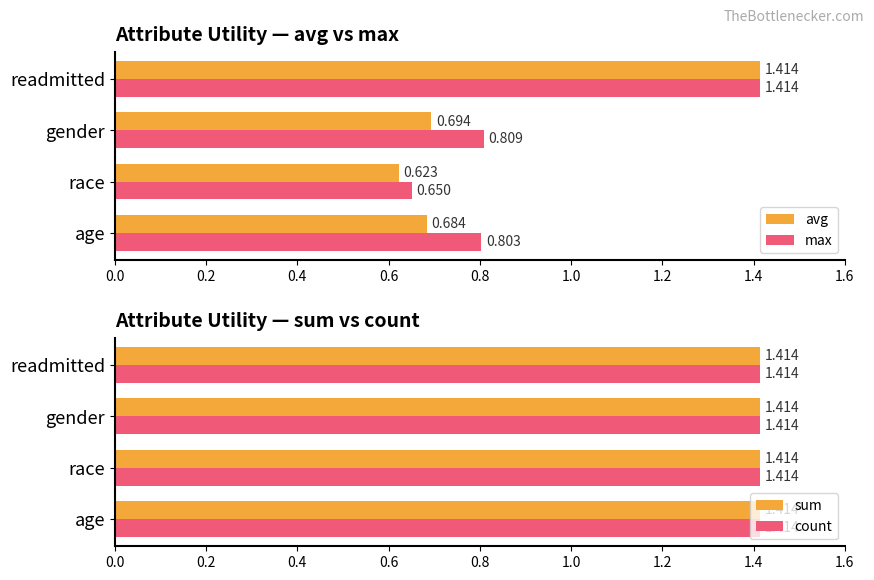

How many bars are there in total?

16